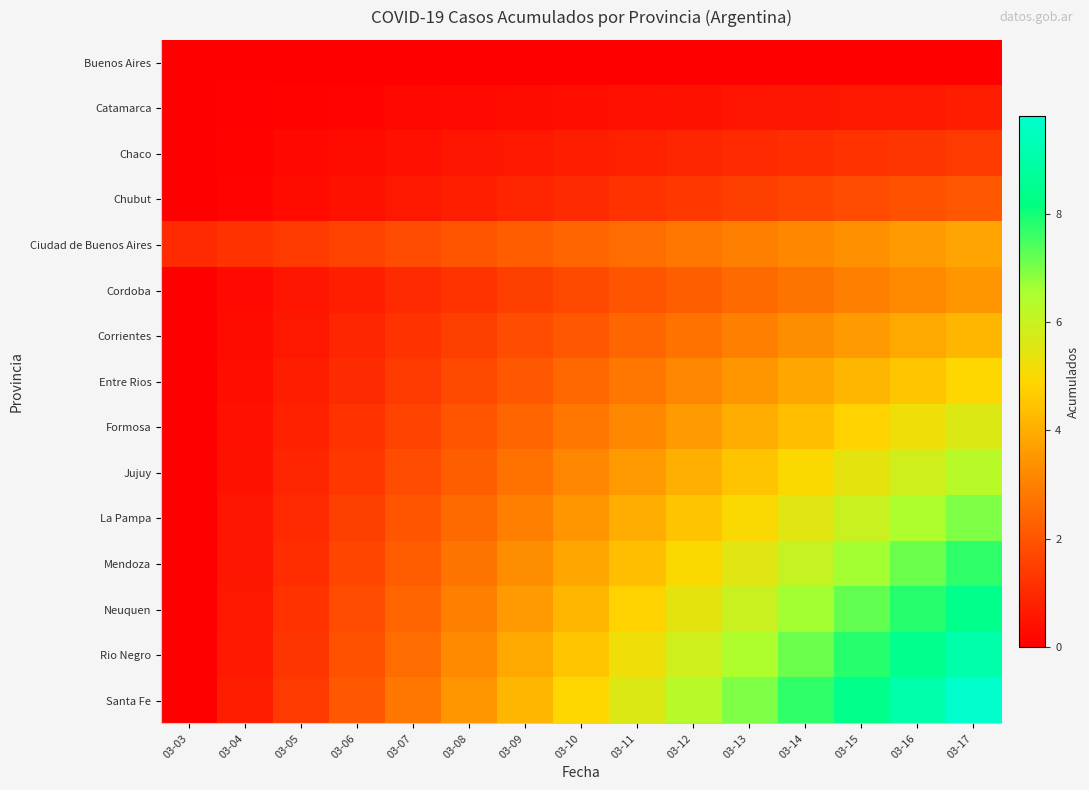

List the series in order of their peak value, highest first.

Santa Fe, Rio Negro, Neuquen, Mendoza, La Pampa, Jujuy, Formosa, Entre Rios, Corrientes, Ciudad de Buenos Aires, Cordoba, Chubut, Chaco, Catamarca, Buenos Aires